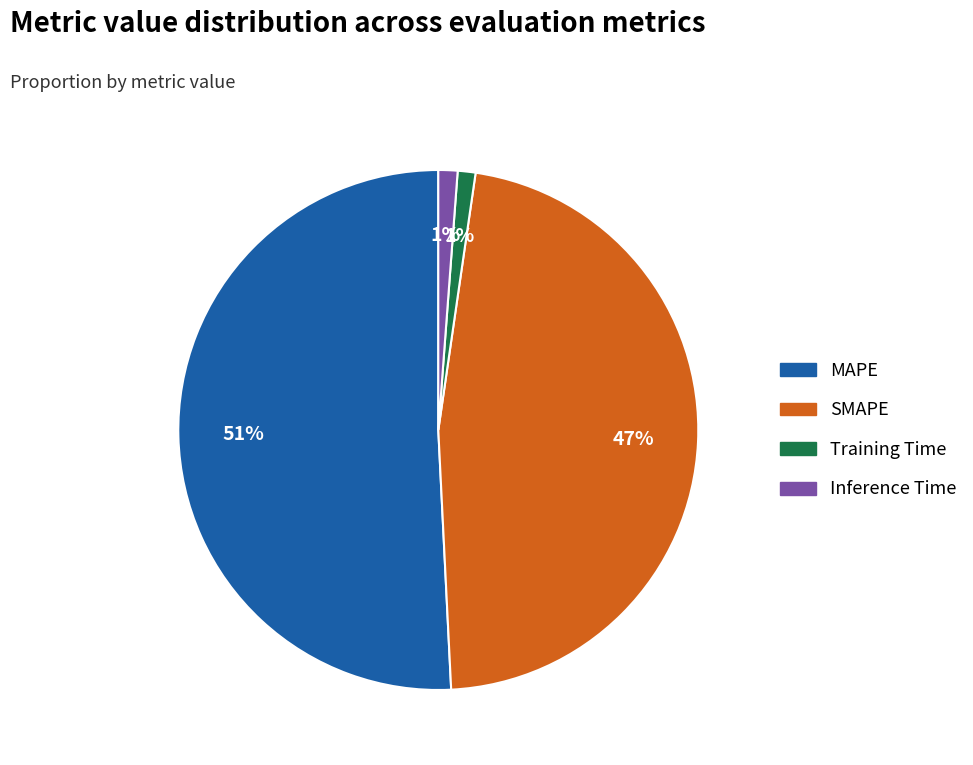

What percentage is the SMAPE slice, to the nearest percent?

47%